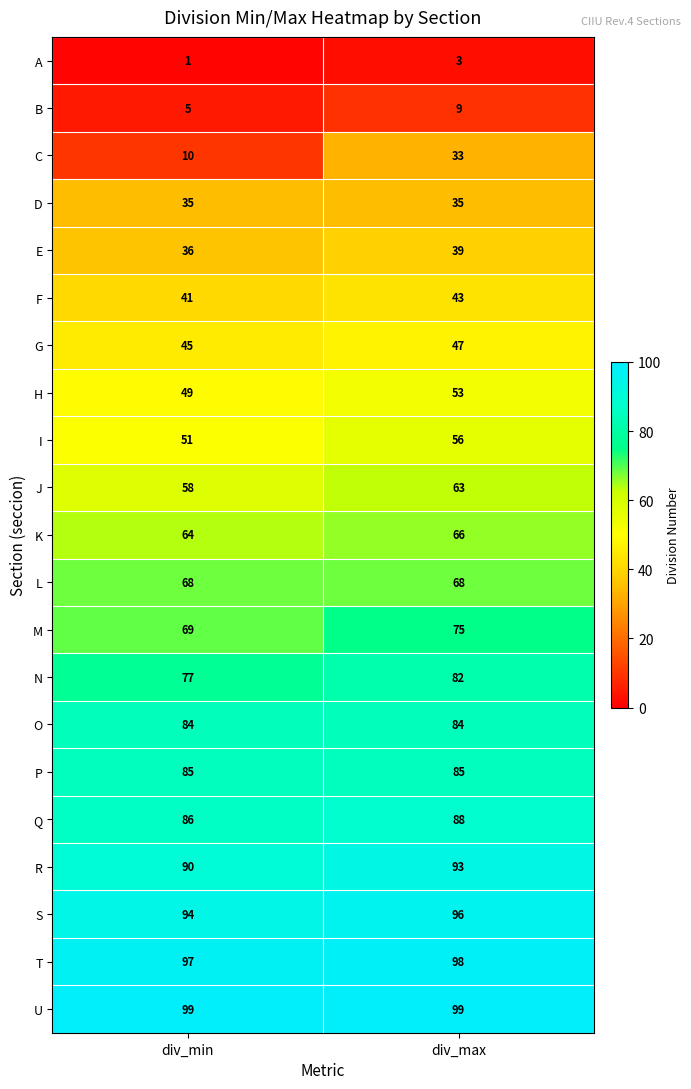

What is the difference between the highest and lowest values at div_min?

98